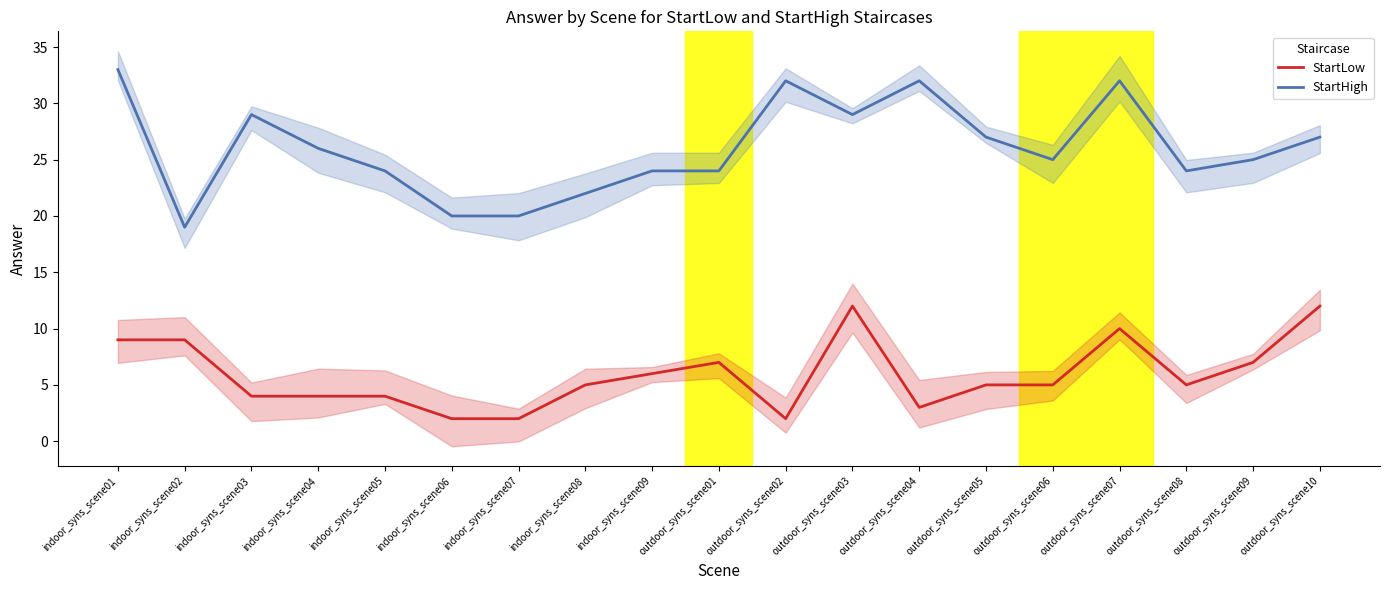

What is the label of the 15th point from the right?

indoor_syns_scene05